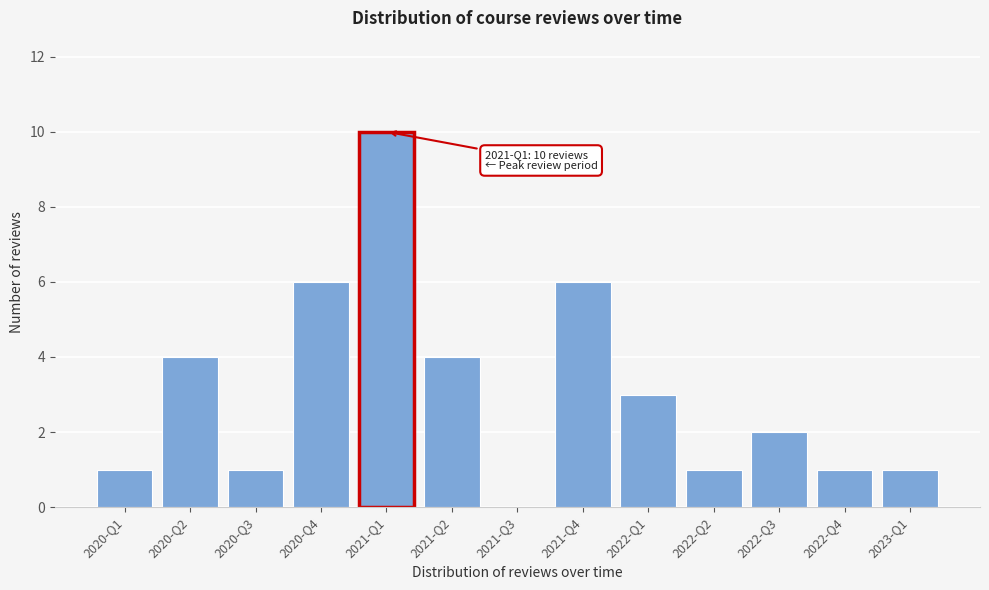

Reading left to right, extract all data points from this chart.

2020-Q1=1	2020-Q2=4	2020-Q3=1	2020-Q4=6	2021-Q1=10	2021-Q2=4	2021-Q3=0	2021-Q4=6	2022-Q1=3	2022-Q2=1	2022-Q3=2	2022-Q4=1	2023-Q1=1